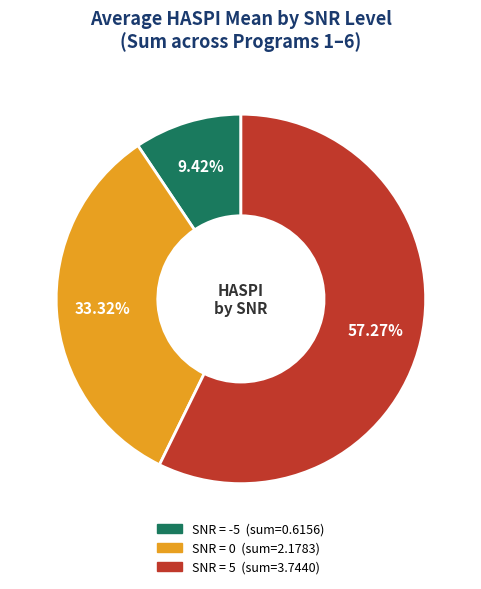

Is there a majority slice in this chart?

Yes